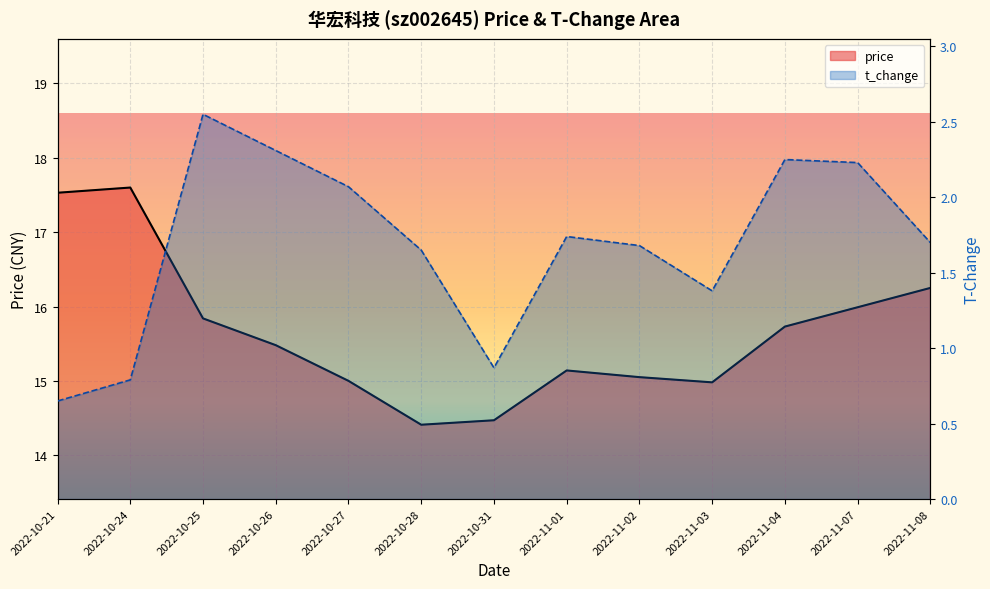

Between 2022-10-28 and 2022-11-03, which series saw the biggest shift?

price